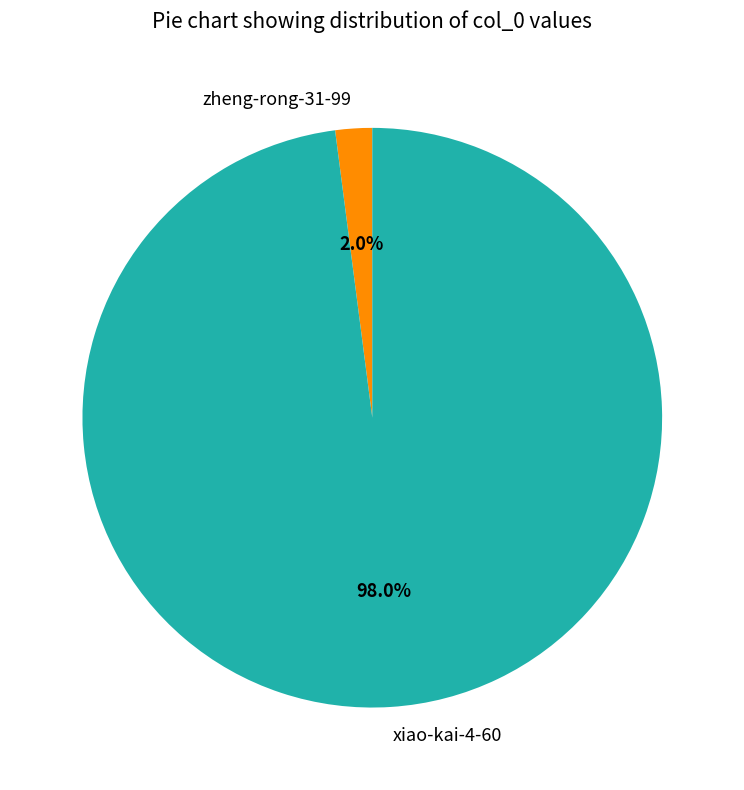

Is there a majority slice in this chart?

Yes